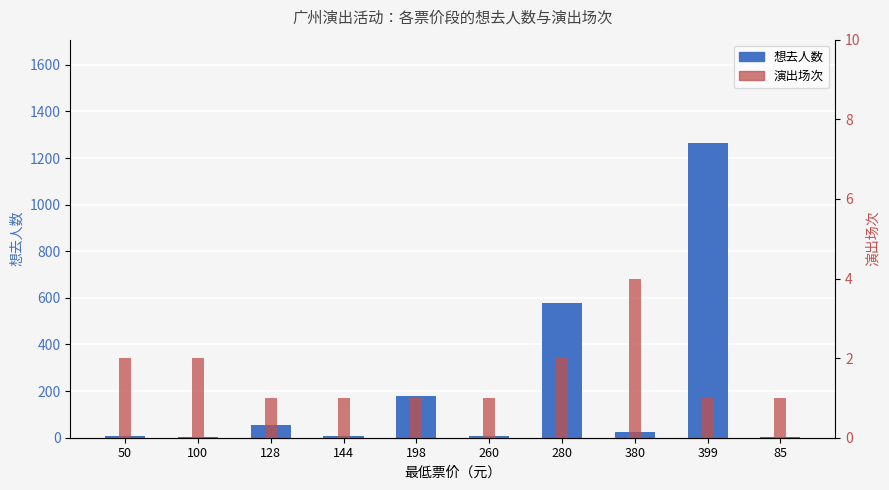

Read the 演出场次 value at 100.

2